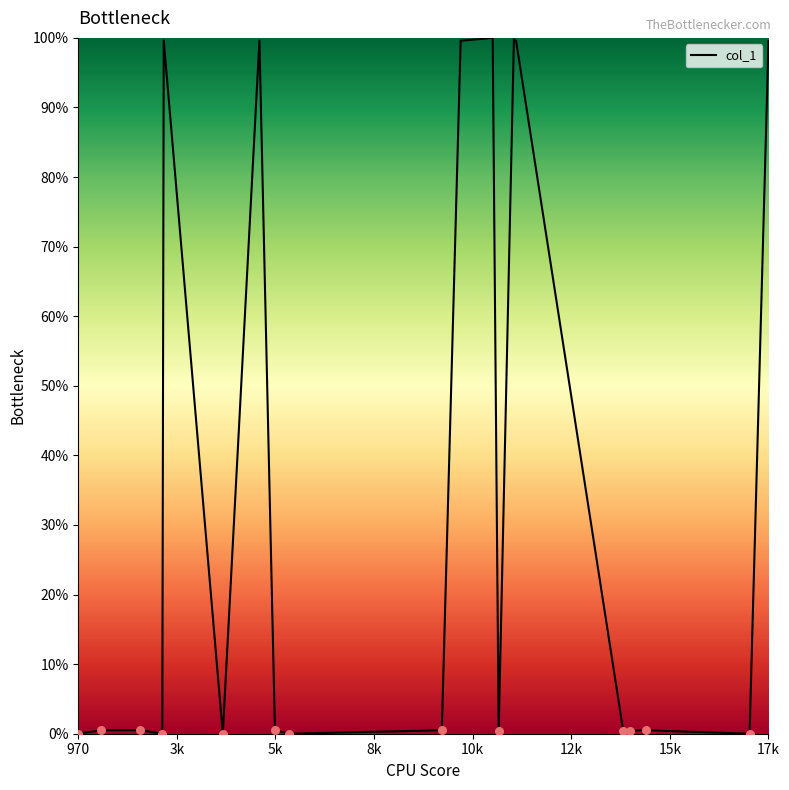

What is the greatest value displayed?

100.0